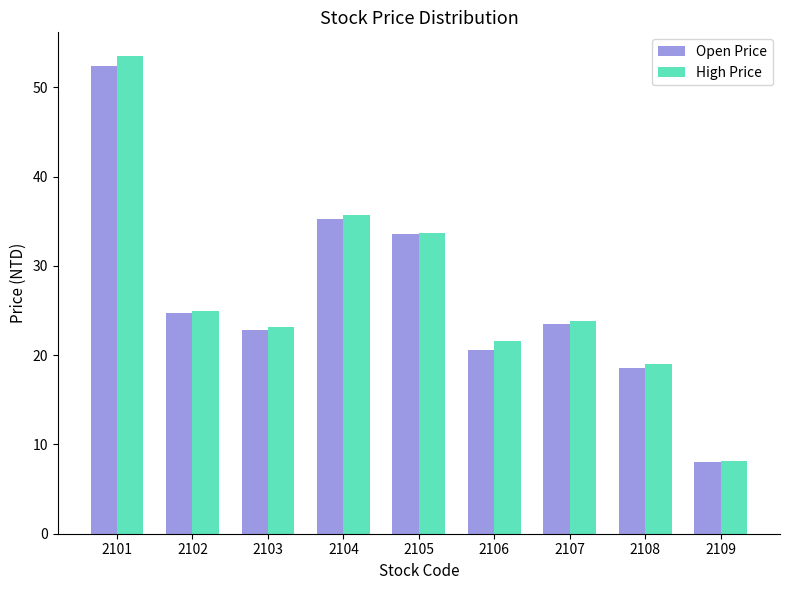

Rank the series by their maximum value, from highest to lowest.

High Price, Open Price